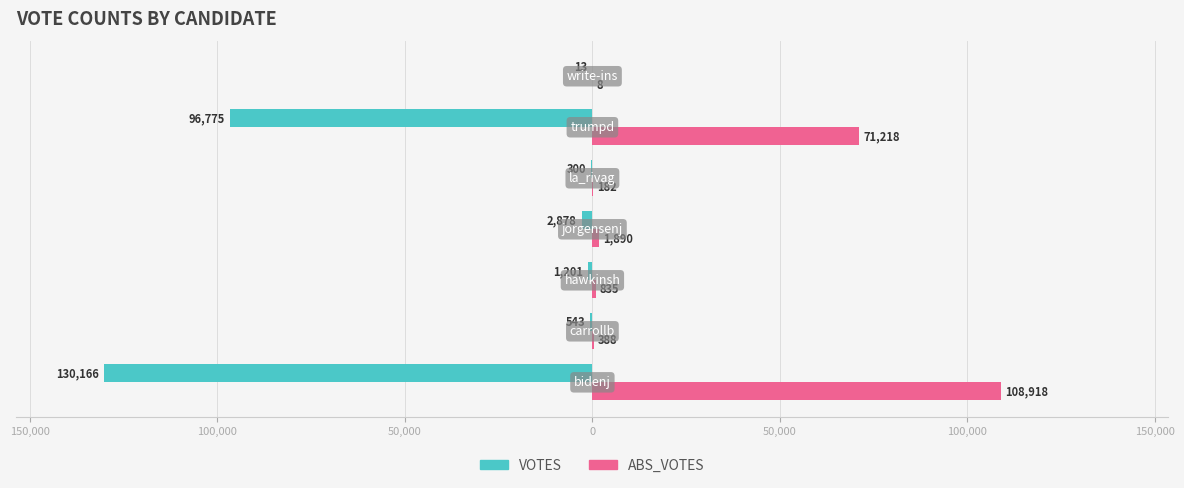

What are all the series names shown in the legend?

VOTES, ABS_VOTES